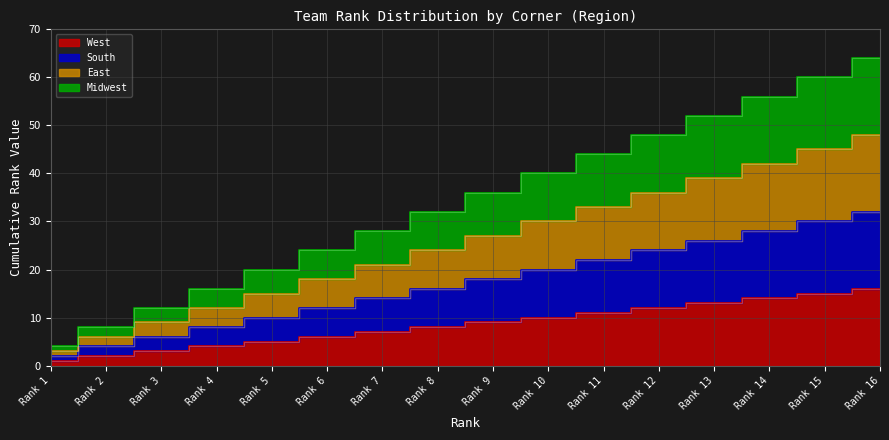

Which label corresponds to the smallest value in the chart?

Rank 1